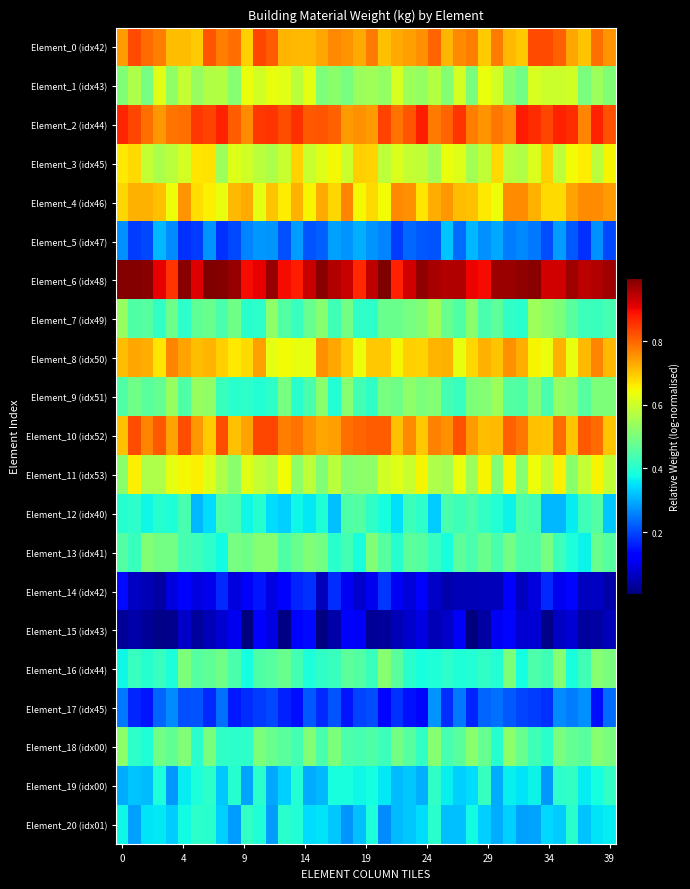

Reading right to left, extract all data points from this chart.

Element_0 (idx42): 0.8	0.8	0.7	0.7	0.8	0.8	0.8	0.7	0.7	0.8	0.7	0.8	0.8	0.7	0.8	0.8	0.7	0.7	0.7	0.8	0.7	0.8	0.8	0.7	0.7	0.7	0.7	0.8	0.8	0.7	0.8	0.8	0.8	0.7	0.7	0.7	0.8	0.8	0.8	0.7
Element_1 (idx43): 0.5	0.5	0.5	0.6	0.6	0.6	0.6	0.5	0.5	0.6	0.6	0.5	0.6	0.5	0.6	0.5	0.5	0.6	0.5	0.5	0.5	0.5	0.5	0.5	0.6	0.6	0.6	0.6	0.6	0.6	0.5	0.6	0.6	0.5	0.6	0.5	0.6	0.5	0.6	0.5
Element_2 (idx44): 0.8	0.9	0.8	0.9	0.9	0.8	0.9	0.9	0.8	0.8	0.8	0.8	0.9	0.8	0.8	0.9	0.8	0.8	0.8	0.7	0.8	0.7	0.8	0.8	0.8	0.9	0.8	0.9	0.8	0.8	0.8	0.9	0.8	0.8	0.8	0.8	0.8	0.8	0.8	0.9
Element_3 (idx45): 0.7	0.6	0.7	0.6	0.6	0.7	0.6	0.6	0.6	0.7	0.6	0.6	0.6	0.6	0.5	0.6	0.6	0.6	0.6	0.7	0.7	0.6	0.6	0.6	0.6	0.7	0.6	0.6	0.6	0.6	0.6	0.5	0.7	0.7	0.6	0.6	0.6	0.6	0.7	0.7
Element_4 (idx46): 0.7	0.8	0.8	0.7	0.7	0.7	0.7	0.8	0.8	0.6	0.7	0.7	0.7	0.7	0.7	0.7	0.8	0.8	0.6	0.7	0.6	0.8	0.7	0.7	0.7	0.7	0.7	0.7	0.6	0.7	0.7	0.6	0.7	0.7	0.8	0.6	0.7	0.7	0.7	0.7
Element_5 (idx47): 0.2	0.3	0.2	0.2	0.3	0.2	0.2	0.3	0.3	0.3	0.3	0.3	0.2	0.3	0.2	0.2	0.2	0.2	0.3	0.3	0.3	0.3	0.3	0.2	0.2	0.3	0.2	0.3	0.3	0.3	0.2	0.2	0.3	0.2	0.2	0.3	0.3	0.2	0.2	0.3
Element_6 (idx48): 1.0	1.0	0.9	1.0	0.9	0.9	1.0	1.0	1.0	1.0	0.9	0.9	1.0	1.0	1.0	1.0	0.9	0.9	1.0	0.9	0.9	0.9	1.0	1.0	0.9	0.9	0.9	1.0	0.9	0.9	1.0	1.0	1.0	0.9	1.0	0.9	0.9	1.0	1.0	1.0
Element_7 (idx49): 0.4	0.4	0.4	0.5	0.5	0.5	0.5	0.4	0.4	0.5	0.4	0.5	0.4	0.5	0.5	0.5	0.5	0.5	0.5	0.4	0.4	0.5	0.4	0.5	0.5	0.4	0.5	0.5	0.4	0.4	0.5	0.4	0.5	0.5	0.4	0.5	0.4	0.5	0.5	0.5
Element_8 (idx50): 0.7	0.8	0.7	0.6	0.7	0.6	0.7	0.7	0.8	0.7	0.7	0.7	0.6	0.7	0.7	0.7	0.7	0.7	0.7	0.7	0.6	0.7	0.7	0.8	0.6	0.6	0.6	0.6	0.7	0.7	0.7	0.7	0.7	0.7	0.7	0.8	0.7	0.7	0.7	0.7
Element_9 (idx51): 0.5	0.5	0.5	0.5	0.5	0.4	0.5	0.4	0.5	0.5	0.5	0.5	0.4	0.4	0.5	0.5	0.5	0.5	0.5	0.4	0.4	0.5	0.4	0.5	0.4	0.4	0.5	0.4	0.4	0.4	0.4	0.4	0.5	0.5	0.5	0.5	0.5	0.5	0.5	0.5
Element_10 (idx52): 0.7	0.8	0.8	0.7	0.8	0.7	0.7	0.8	0.8	0.7	0.7	0.7	0.8	0.8	0.8	0.7	0.8	0.7	0.8	0.8	0.8	0.8	0.7	0.7	0.8	0.8	0.8	0.8	0.8	0.7	0.7	0.8	0.7	0.7	0.8	0.7	0.8	0.8	0.8	0.7
Element_11 (idx53): 0.6	0.7	0.6	0.5	0.7	0.6	0.6	0.5	0.7	0.5	0.7	0.5	0.6	0.6	0.6	0.7	0.6	0.6	0.6	0.5	0.5	0.5	0.6	0.5	0.6	0.5	0.6	0.6	0.6	0.6	0.5	0.6	0.6	0.7	0.6	0.6	0.6	0.6	0.7	0.5
Element_12 (idx40): 0.3	0.5	0.4	0.4	0.3	0.3	0.4	0.4	0.4	0.4	0.4	0.4	0.4	0.4	0.3	0.4	0.4	0.4	0.4	0.4	0.5	0.5	0.3	0.4	0.4	0.4	0.3	0.3	0.4	0.4	0.4	0.4	0.3	0.3	0.4	0.4	0.4	0.4	0.4	0.4
Element_13 (idx41): 0.5	0.5	0.4	0.4	0.4	0.5	0.4	0.4	0.5	0.4	0.5	0.4	0.5	0.4	0.4	0.5	0.5	0.4	0.5	0.5	0.4	0.4	0.4	0.5	0.5	0.5	0.4	0.5	0.5	0.5	0.5	0.4	0.4	0.4	0.4	0.5	0.5	0.5	0.4	0.5
Element_14 (idx42): 0.0	0.1	0.1	0.1	0.1	0.2	0.1	0.1	0.1	0.1	0.1	0.1	0.1	0.0	0.1	0.1	0.1	0.1	0.2	0.1	0.1	0.1	0.2	0.1	0.2	0.2	0.1	0.1	0.2	0.1	0.1	0.2	0.1	0.1	0.1	0.1	0.0	0.1	0.1	0.1
Element_15 (idx43): 0.1	0.0	0.0	0.1	0.1	0.0	0.1	0.1	0.1	0.1	0.0	0.0	0.1	0.1	0.1	0.1	0.1	0.1	0.0	0.0	0.1	0.1	0.0	0.0	0.1	0.1	0.0	0.1	0.1	0.0	0.1	0.1	0.1	0.0	0.1	0.0	0.0	0.0	0.0	0.0
Element_16 (idx44): 0.5	0.5	0.4	0.4	0.5	0.4	0.4	0.4	0.5	0.4	0.4	0.4	0.4	0.4	0.4	0.4	0.4	0.5	0.5	0.4	0.5	0.5	0.4	0.4	0.4	0.4	0.5	0.5	0.4	0.4	0.4	0.5	0.5	0.5	0.5	0.4	0.4	0.4	0.4	0.4
Element_17 (idx45): 0.2	0.1	0.3	0.3	0.3	0.2	0.2	0.2	0.2	0.2	0.2	0.2	0.2	0.2	0.3	0.1	0.1	0.2	0.1	0.2	0.2	0.1	0.2	0.2	0.2	0.1	0.2	0.2	0.2	0.2	0.2	0.2	0.2	0.2	0.2	0.3	0.2	0.2	0.2	0.2
Element_18 (idx00): 0.5	0.5	0.5	0.5	0.5	0.4	0.4	0.5	0.5	0.4	0.5	0.5	0.5	0.4	0.5	0.4	0.5	0.5	0.4	0.5	0.4	0.4	0.5	0.4	0.5	0.4	0.5	0.5	0.5	0.4	0.4	0.4	0.5	0.4	0.5	0.5	0.5	0.4	0.4	0.5
Element_19 (idx00): 0.4	0.4	0.4	0.4	0.4	0.3	0.4	0.4	0.4	0.3	0.4	0.3	0.3	0.4	0.4	0.3	0.3	0.3	0.4	0.4	0.4	0.4	0.4	0.3	0.3	0.4	0.3	0.3	0.4	0.3	0.4	0.3	0.4	0.4	0.4	0.3	0.4	0.3	0.3	0.3
Element_20 (idx01): 0.4	0.4	0.3	0.4	0.3	0.3	0.3	0.3	0.3	0.3	0.3	0.4	0.3	0.3	0.4	0.3	0.3	0.3	0.3	0.4	0.3	0.3	0.3	0.4	0.3	0.4	0.4	0.3	0.4	0.4	0.3	0.3	0.4	0.4	0.4	0.3	0.4	0.4	0.3	0.4